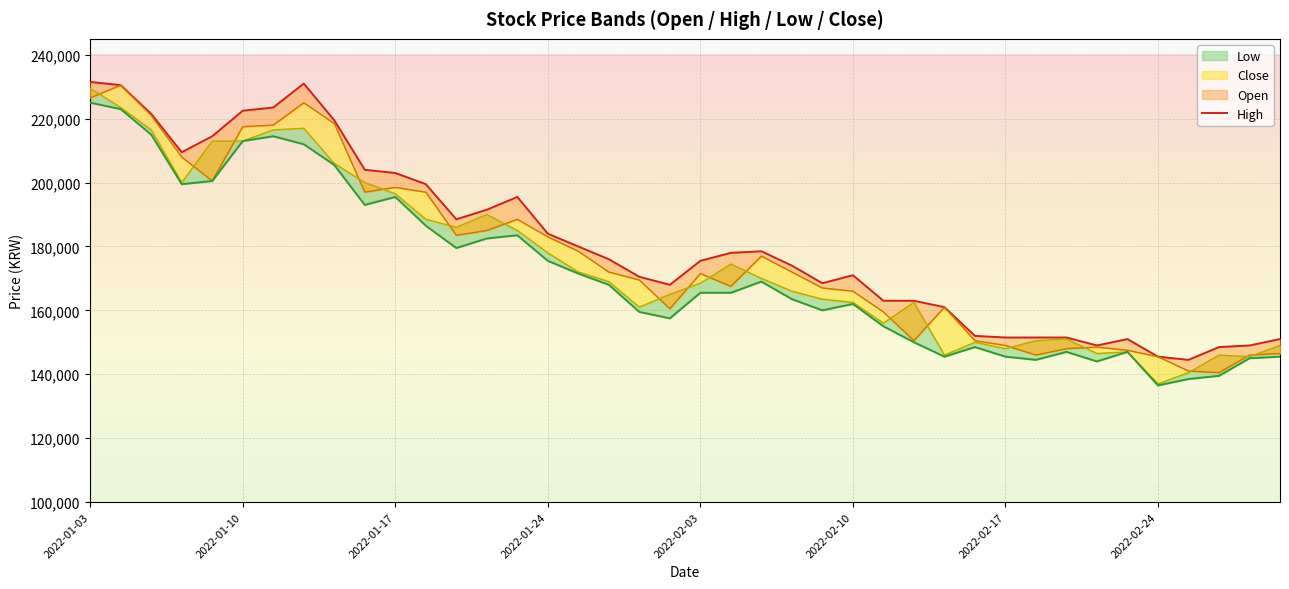

At 33, list the series in order from smallest to largest.

Low_line, Close_line, Open_line, High